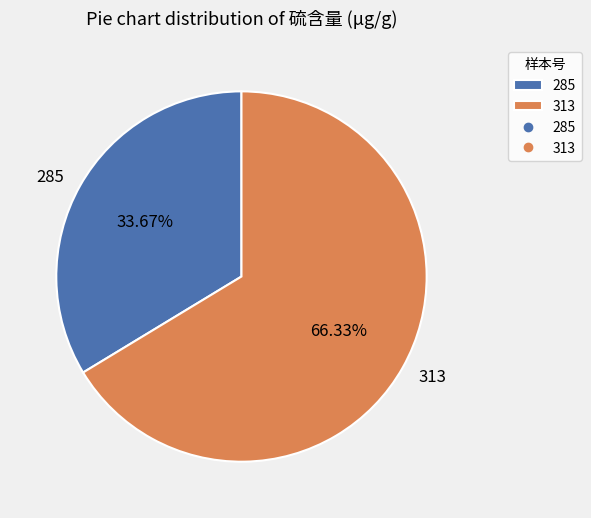

What percentage is the 313 slice, to the nearest percent?

66%